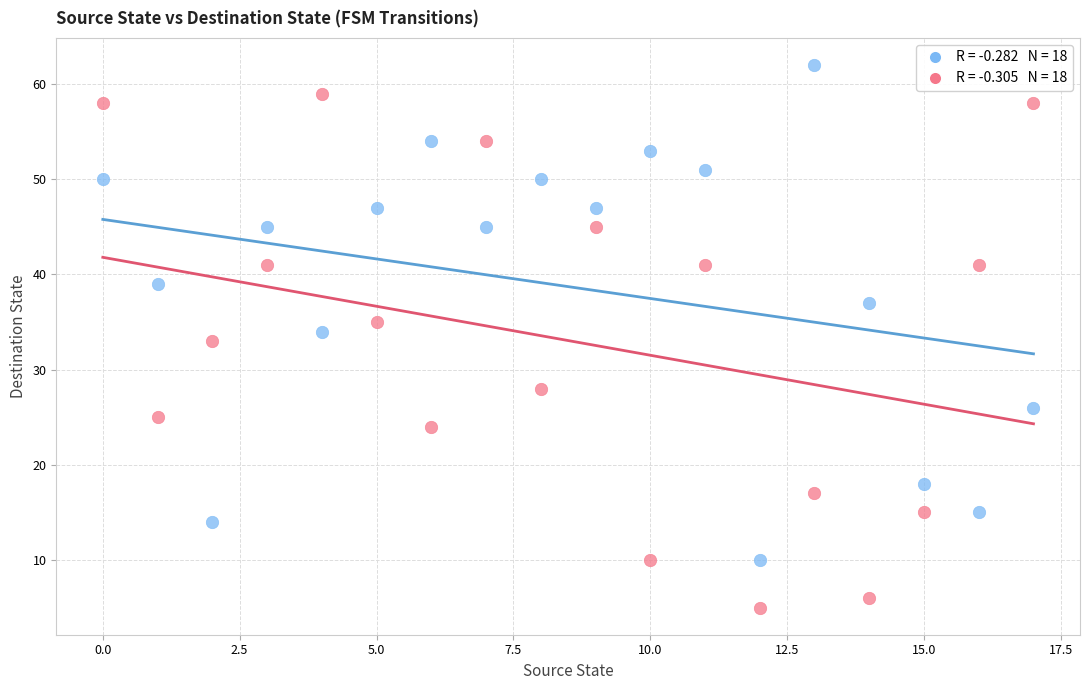

Across all data points, what is the range of Y values (max minus min)?

57